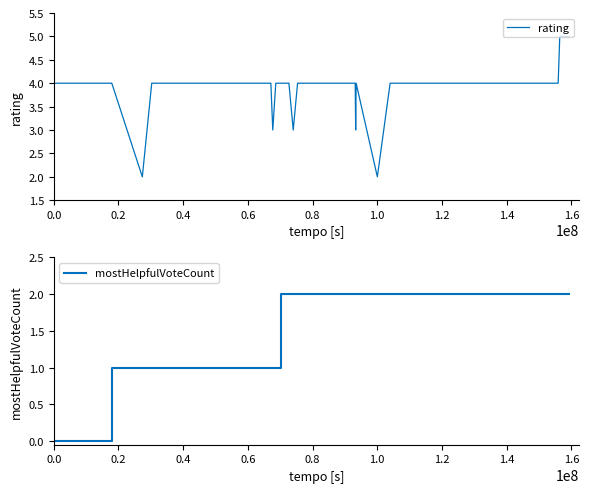

What is the difference between the second highest and minimum values in the mostHelpfulVoteCount series?

2